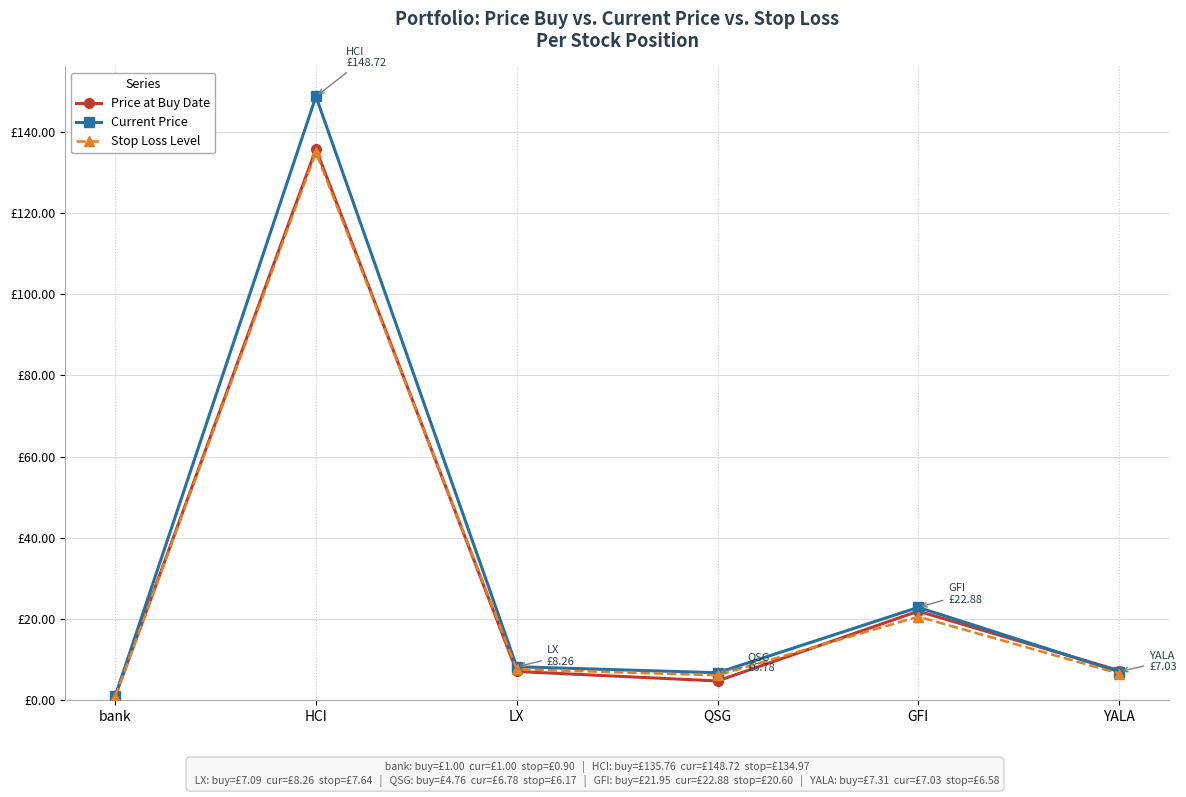

At which category is the sum across all series the highest?

HCI